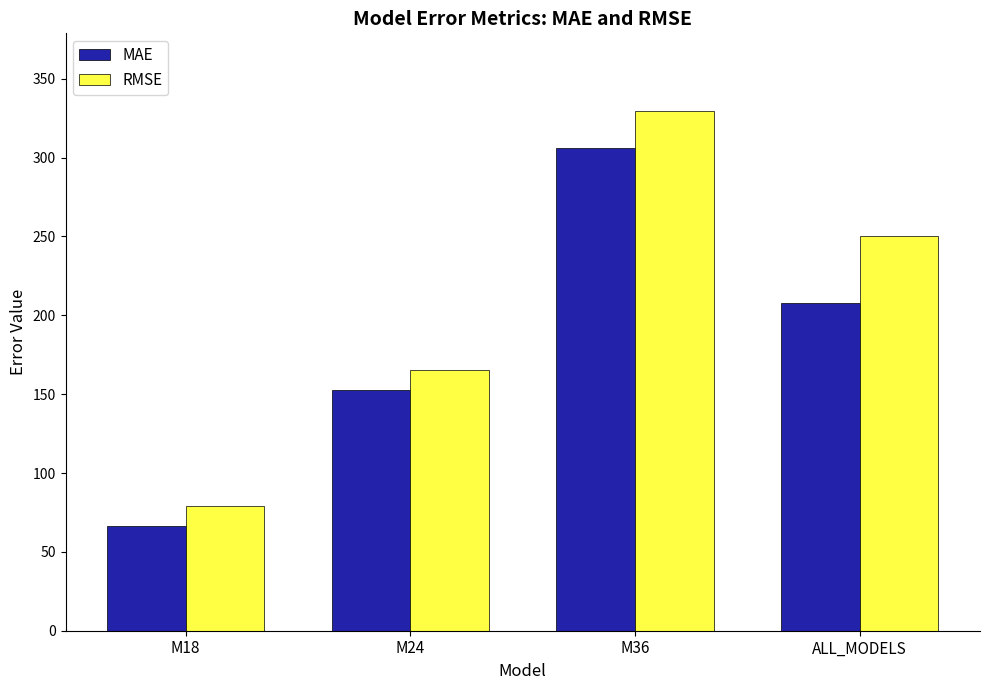

True or false: RMSE has a value of 165.3 at M24.

True